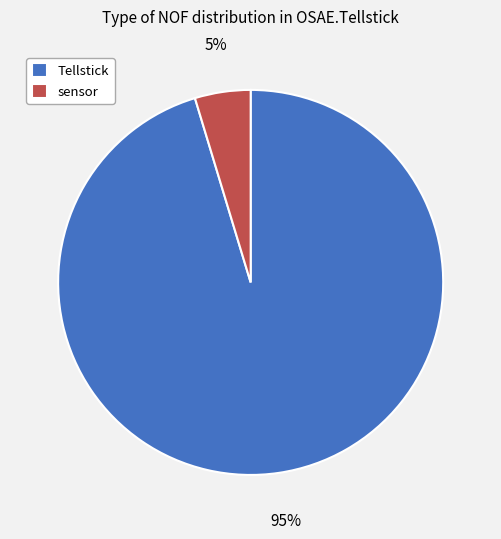

Count the number of slices in the pie.

2